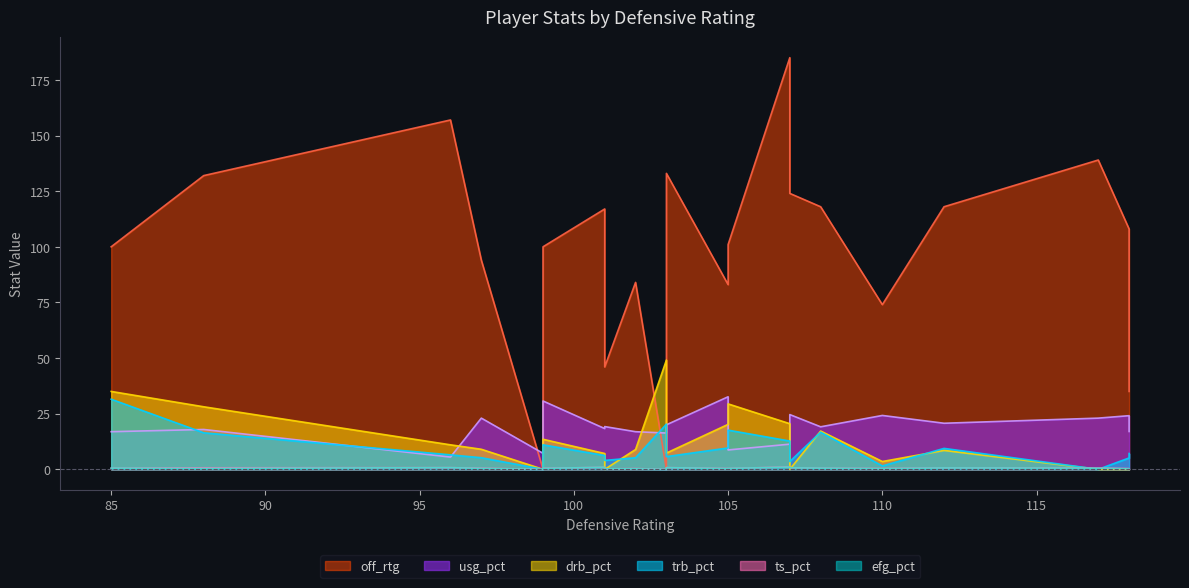

What is the sum of all off_rtg values?

2048.0